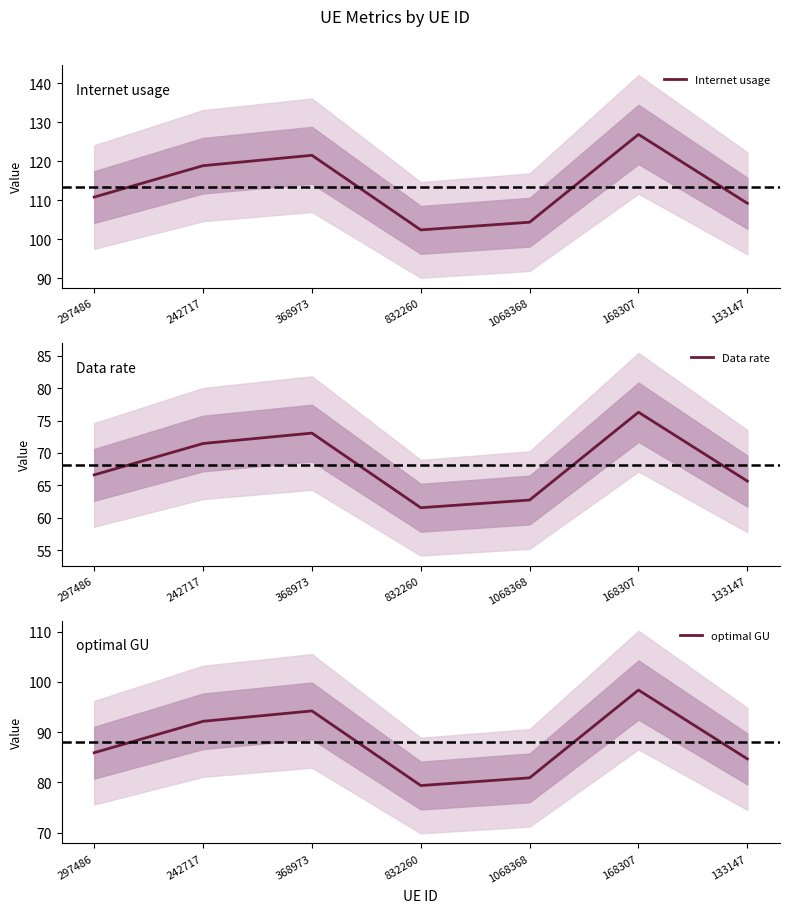

True or false: Data rate has a value of 111.8 at 168307.

False